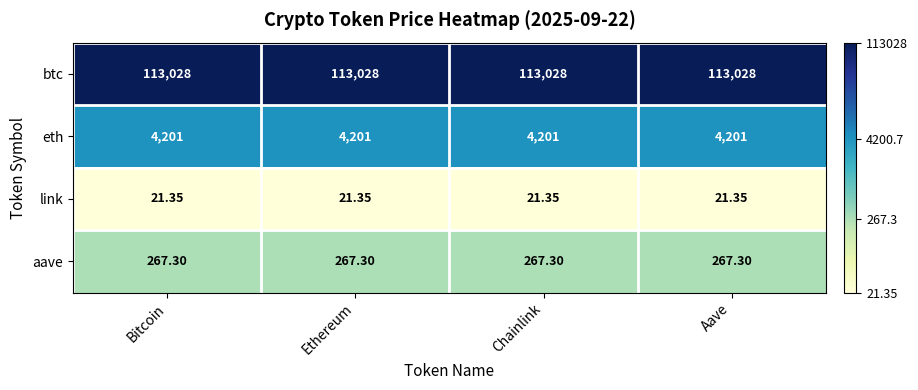

How many series are shown in this chart?

4